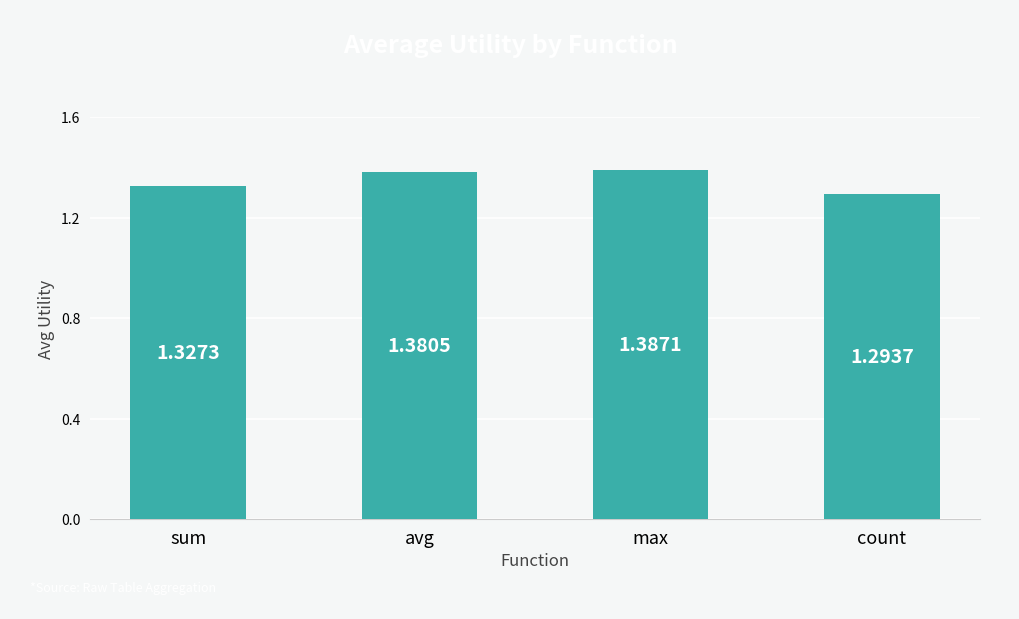

Which has a higher value, sum or max?

max